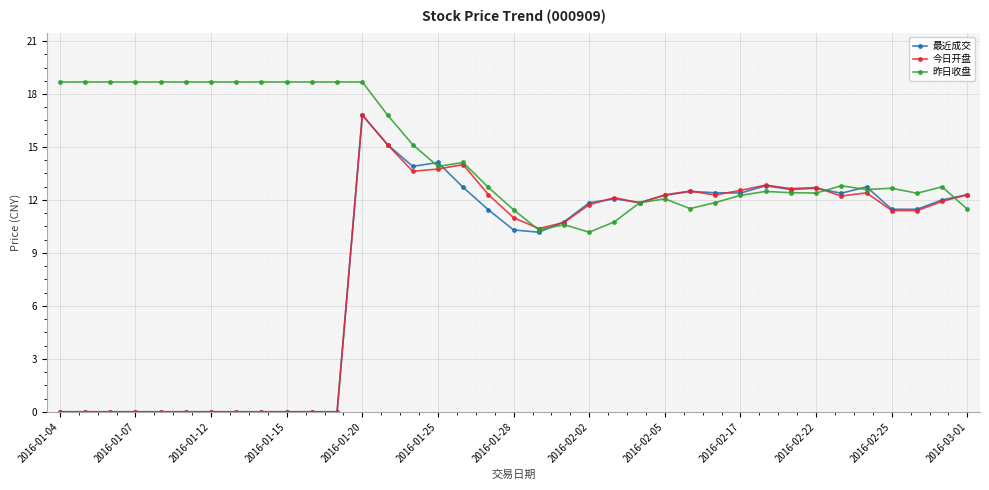

Which series has the largest total across all categories?

昨日收盘